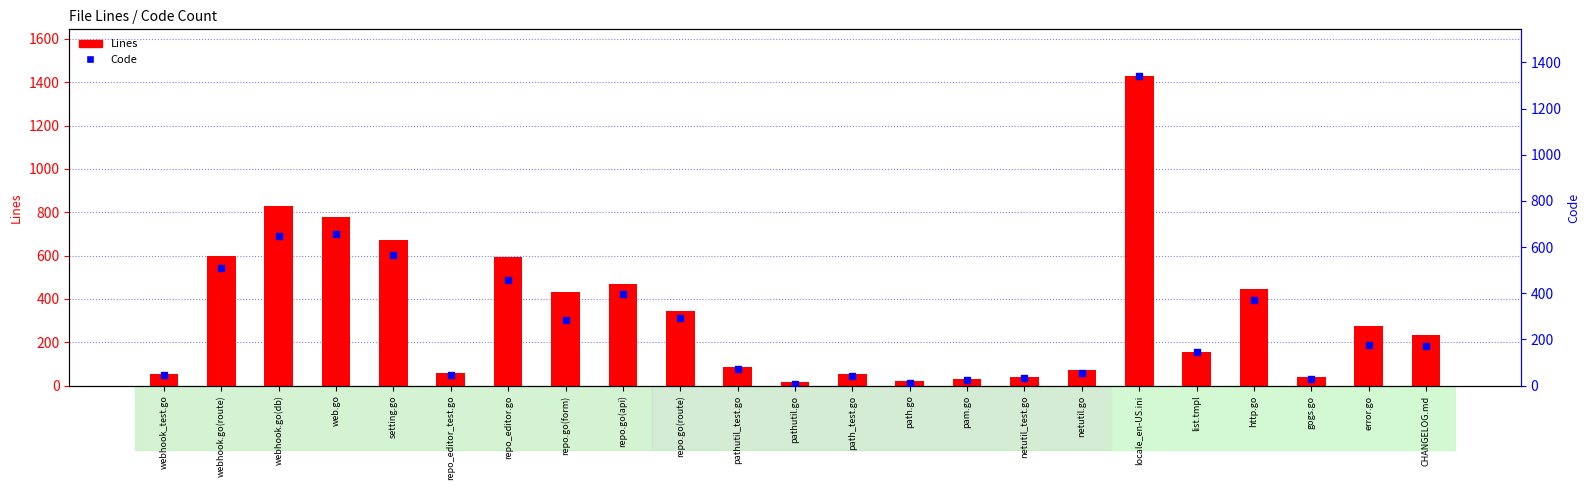

Which series has the largest Y range (max minus min)?

Lines